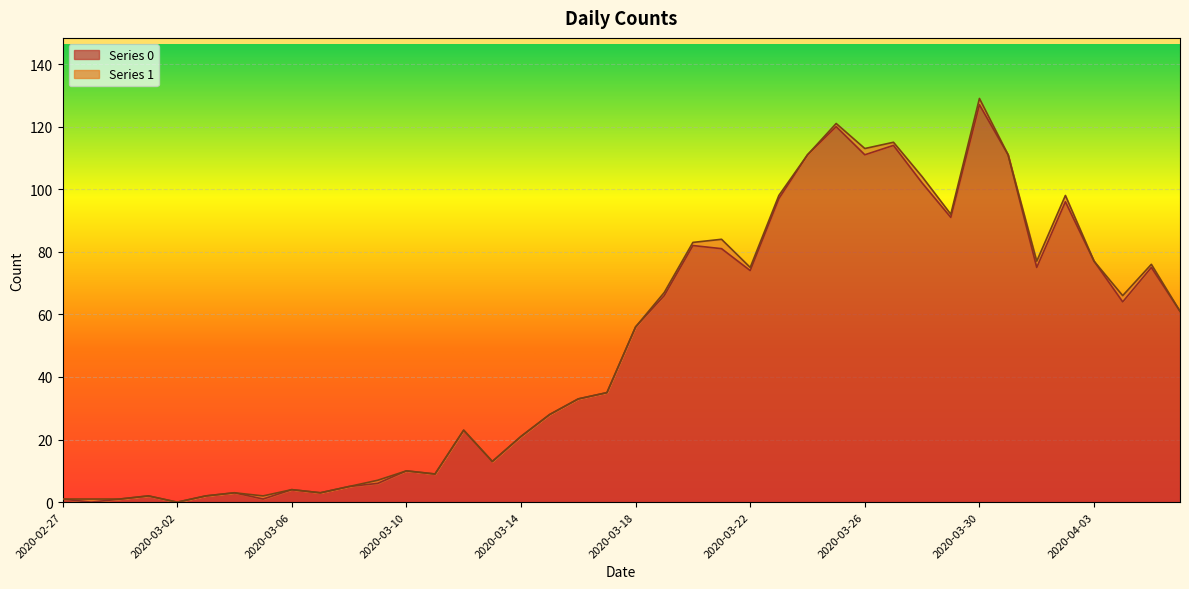

Rank the categories by value from lowest to highest.

2020-02-28, 2020-03-02, 2020-02-27, 2020-02-29, 2020-03-05, 2020-03-01, 2020-03-03, 2020-03-04, 2020-03-07, 2020-03-06, 2020-03-08, 2020-03-09, 2020-03-11, 2020-03-10, 2020-03-13, 2020-03-14, 2020-03-12, 2020-03-15, 2020-03-16, 2020-03-17, 2020-03-18, 2020-04-06, 2020-04-04, 2020-03-19, 2020-03-22, 2020-04-01, 2020-04-05, 2020-04-03, 2020-03-21, 2020-03-20, 2020-03-29, 2020-04-02, 2020-03-23, 2020-03-28, 2020-03-24, 2020-03-26, 2020-03-31, 2020-03-27, 2020-03-25, 2020-03-30